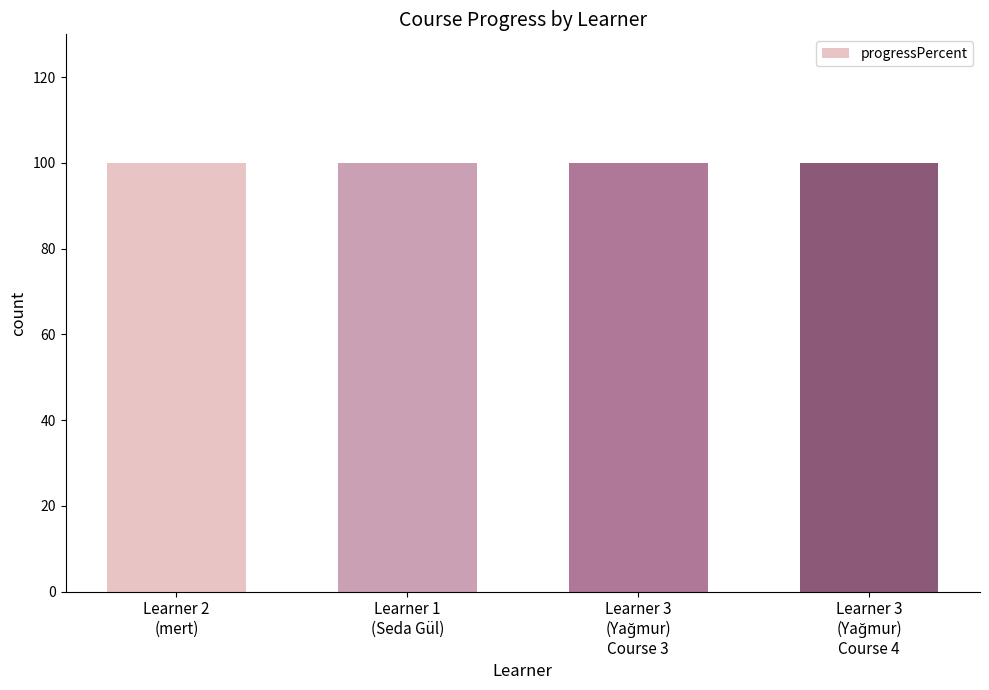

What is the sum of all progressPercent values?

400